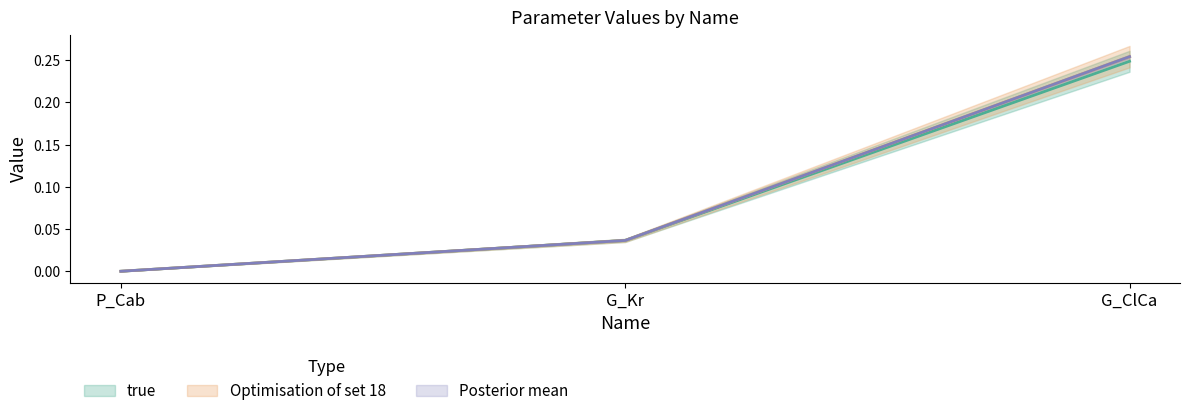

What is the total value across all series at G_Kr?

0.1